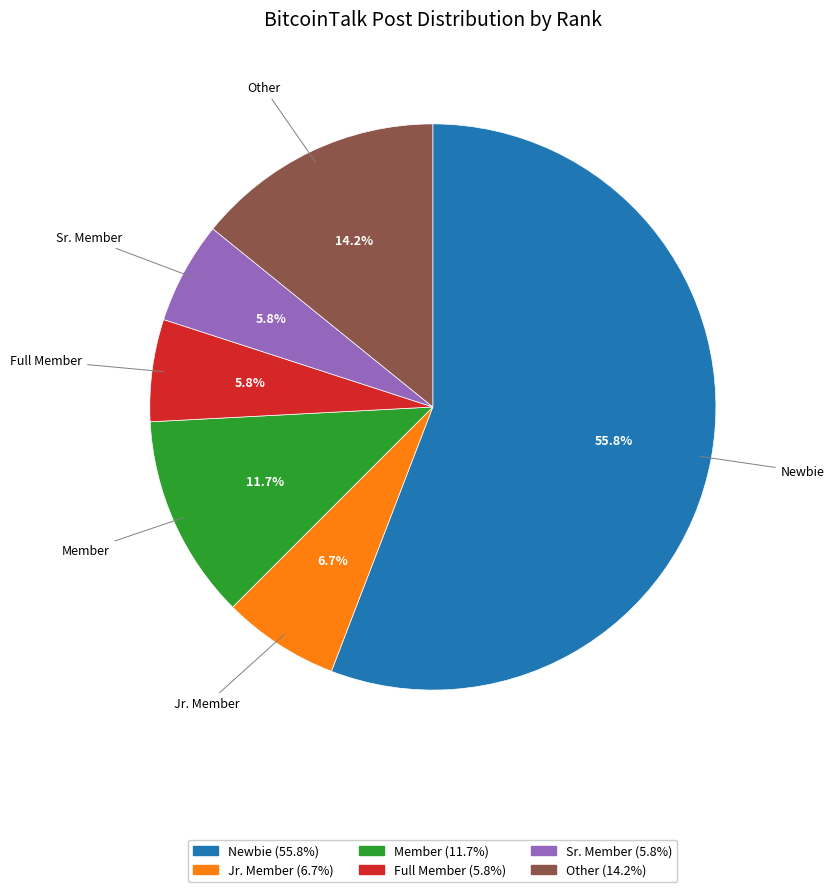

Which slice is the largest?

Newbie